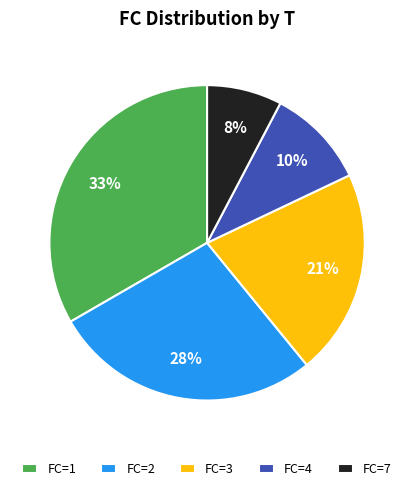

Rank the categories by value from highest to lowest.

FC=1, FC=2, FC=3, FC=4, FC=7